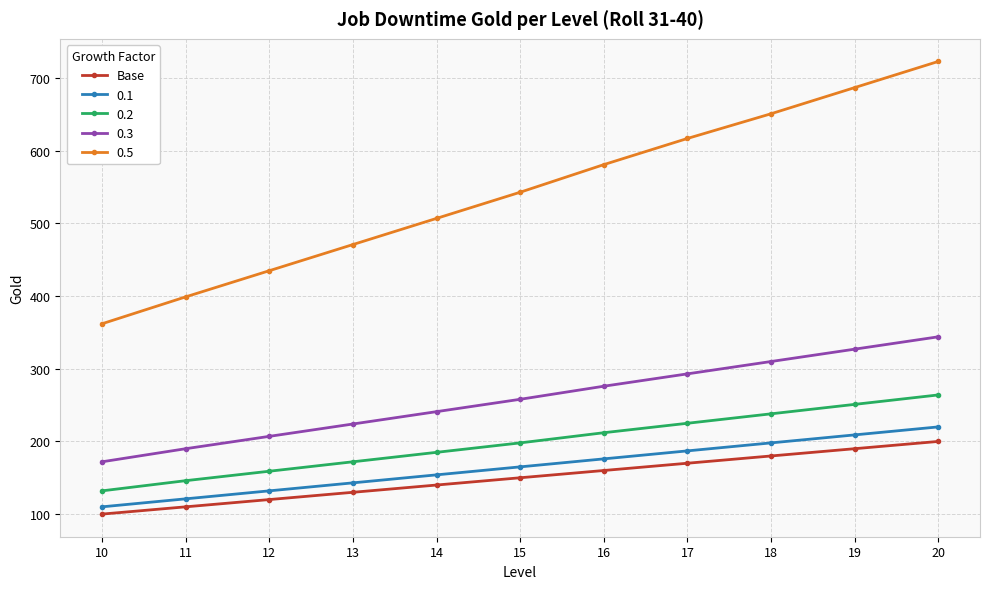

True or false: 0.5 and Base intersect in this chart.

False